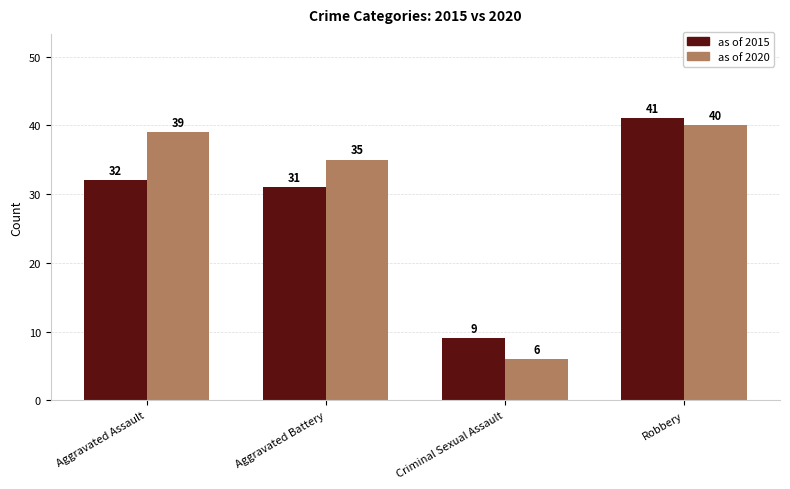

At which label does as of 2020 reach its minimum?

Criminal Sexual Assault